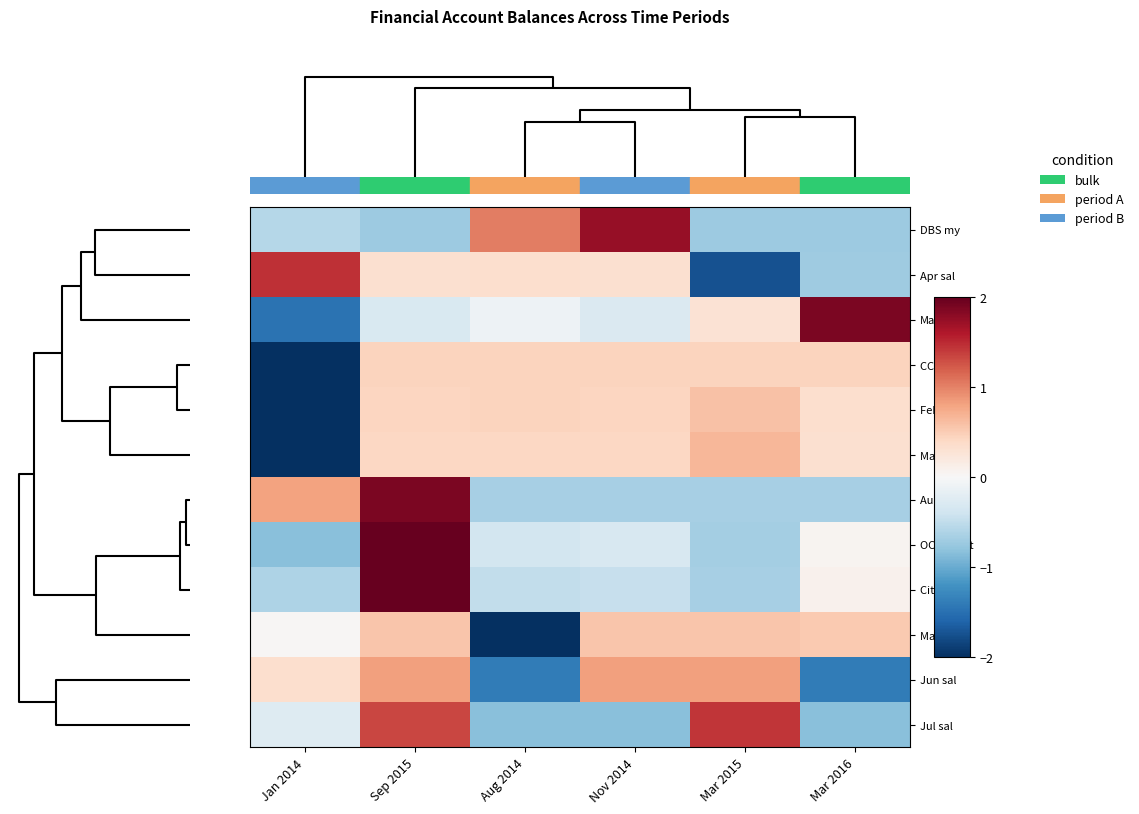

Reading right to left, transcribe all the data shown in this chart.

DBS my: Mar 2016=-0.7	Mar 2015=-0.7	Nov 2014=1.7	Aug 2014=1.0	Sep 2015=-0.7	Jan 2014=-0.6
Apr sal: Mar 2016=-0.7	Mar 2015=-1.7	Nov 2014=0.3	Aug 2014=0.3	Sep 2015=0.3	Jan 2014=1.5
Maybank: Mar 2016=1.9	Mar 2015=0.3	Nov 2014=-0.3	Aug 2014=-0.1	Sep 2015=-0.3	Jan 2014=-1.5
CCard bal: Mar 2016=0.4	Mar 2015=0.4	Nov 2014=0.4	Aug 2014=0.4	Sep 2015=0.4	Jan 2014=-2.2
Feb sal: Mar 2016=0.3	Mar 2015=0.6	Nov 2014=0.4	Aug 2014=0.4	Sep 2015=0.4	Jan 2014=-2.2
Mar sal: Mar 2016=0.3	Mar 2015=0.7	Nov 2014=0.4	Aug 2014=0.4	Sep 2015=0.4	Jan 2014=-2.2
Aug baml: Mar 2016=-0.7	Mar 2015=-0.7	Nov 2014=-0.7	Aug 2014=-0.7	Sep 2015=1.9	Jan 2014=0.8
OC s$ acct: Mar 2016=0.1	Mar 2015=-0.7	Nov 2014=-0.3	Aug 2014=-0.4	Sep 2015=2.1	Jan 2014=-0.8
Citi sg: Mar 2016=0.1	Mar 2015=-0.7	Nov 2014=-0.5	Aug 2014=-0.5	Sep 2015=2.2	Jan 2014=-0.6
May sal: Mar 2016=0.5	Mar 2015=0.5	Nov 2014=0.5	Aug 2014=-2.2	Sep 2015=0.5	Jan 2014=0.0
Jun sal: Mar 2016=-1.4	Mar 2015=0.8	Nov 2014=0.8	Aug 2014=-1.4	Sep 2015=0.8	Jan 2014=0.3
Jul sal: Mar 2016=-0.8	Mar 2015=1.4	Nov 2014=-0.8	Aug 2014=-0.8	Sep 2015=1.3	Jan 2014=-0.3